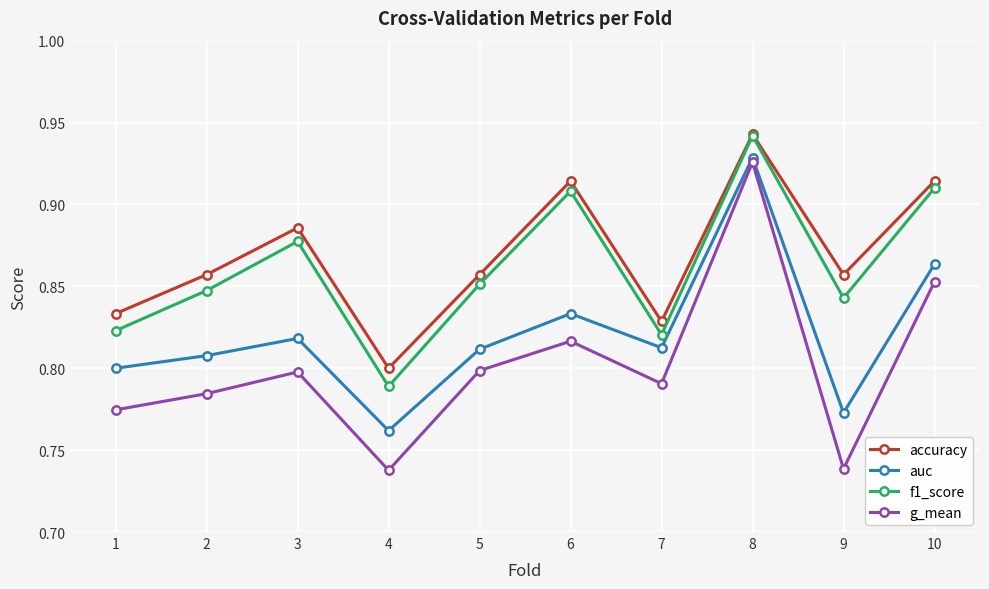

What is the sum of the g_mean values at 9 and 3?

1.5